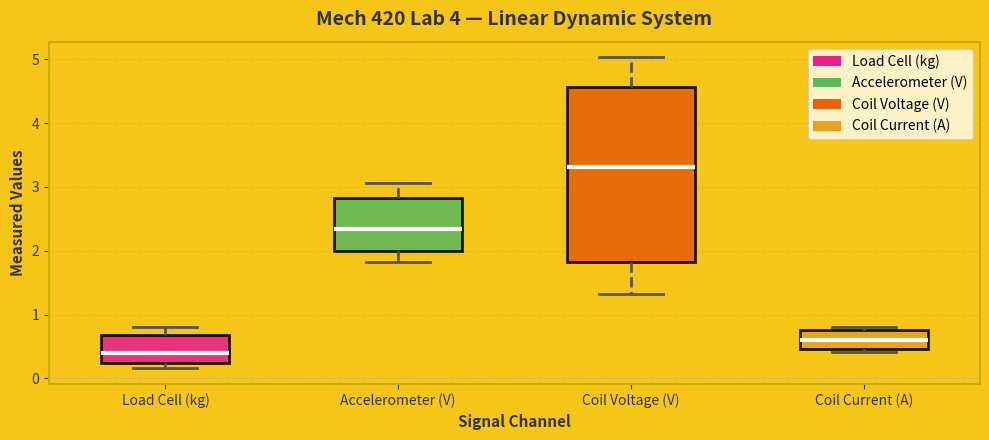

Which box is the tallest, from its lower edge to its upper edge?

Coil Voltage (V)